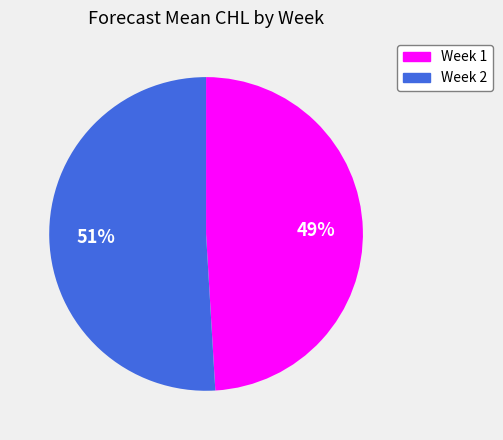

What is the smallest slice in the pie chart?

Week 1